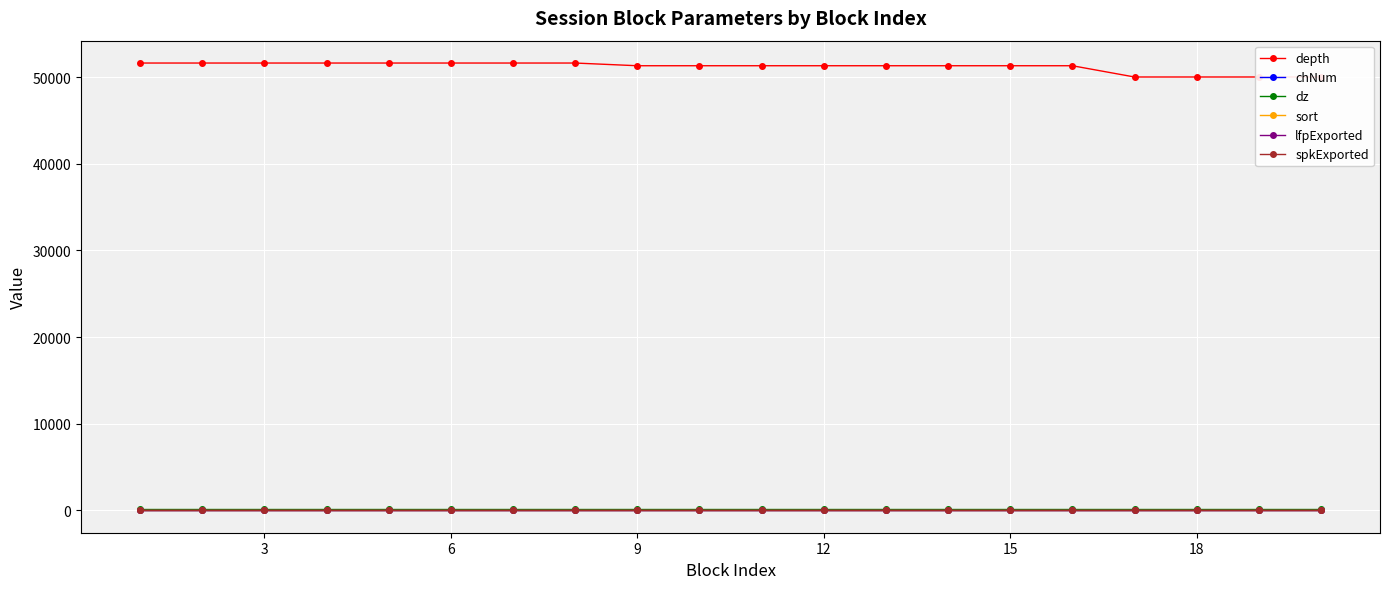

True or false: lfpExported and sort cross at least once.

False